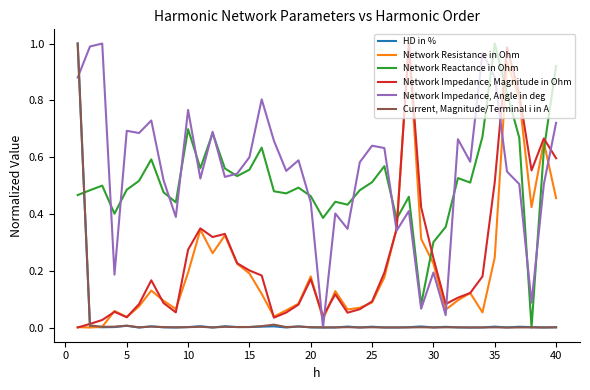

After their last crossing, which series has the higher values: Network Impedance, Magnitude in Ohm or Network Reactance in Ohm?

Network Reactance in Ohm